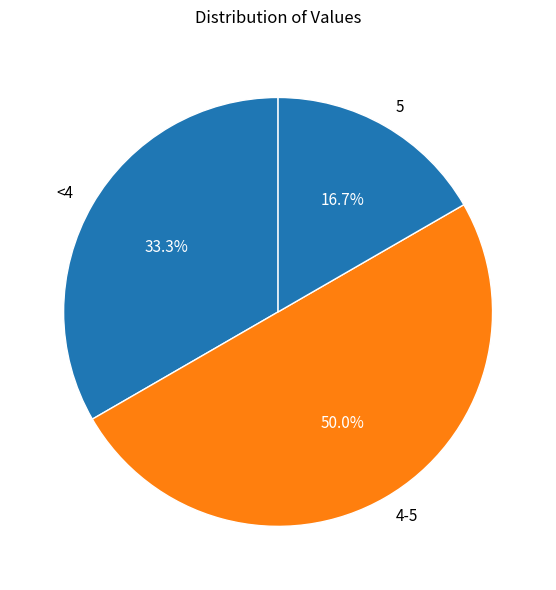

How many segments does this pie chart have?

3